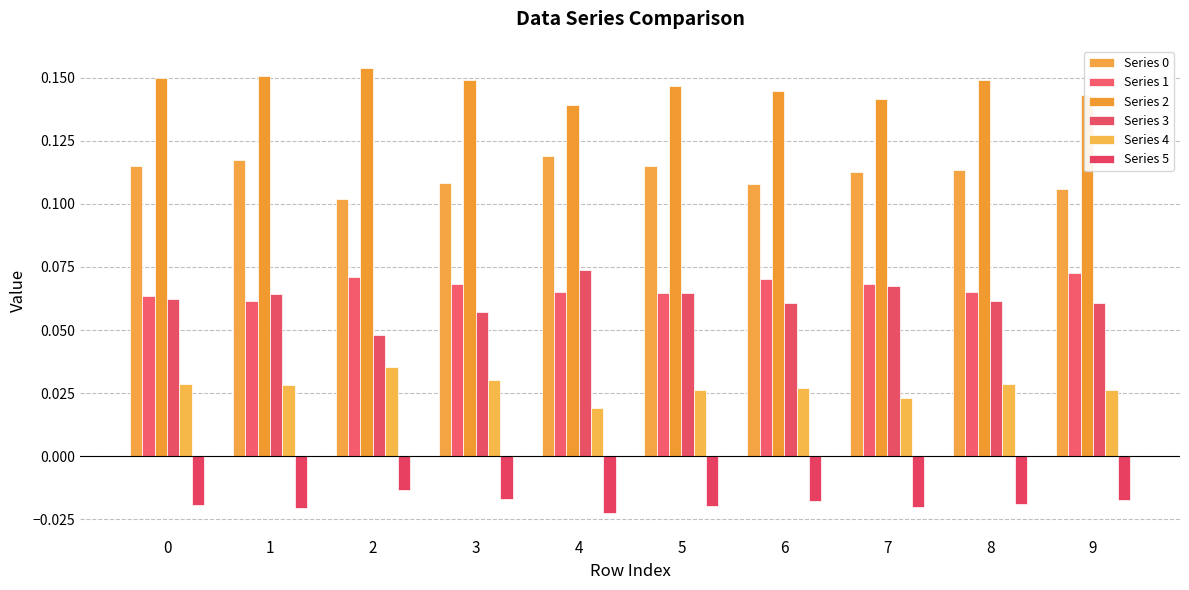

What is the maximum value shown in the chart?

0.2